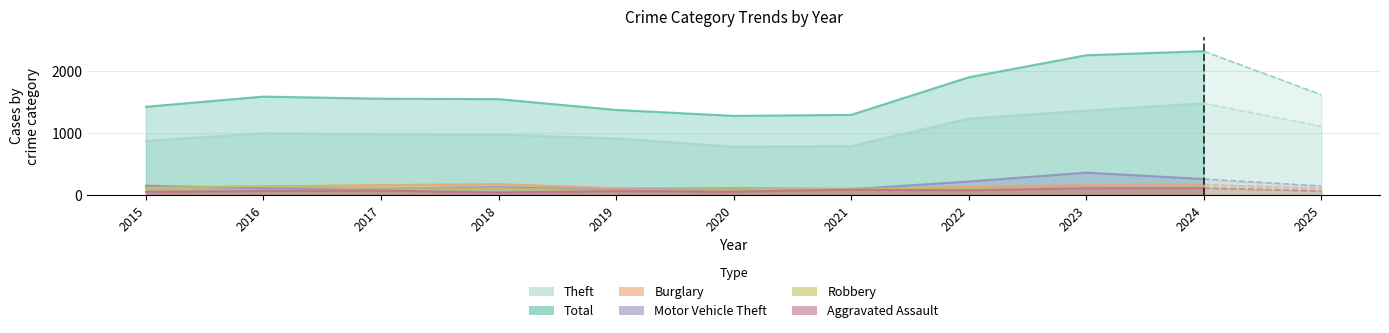

What is the difference between the highest and lowest values at 2025?

1554